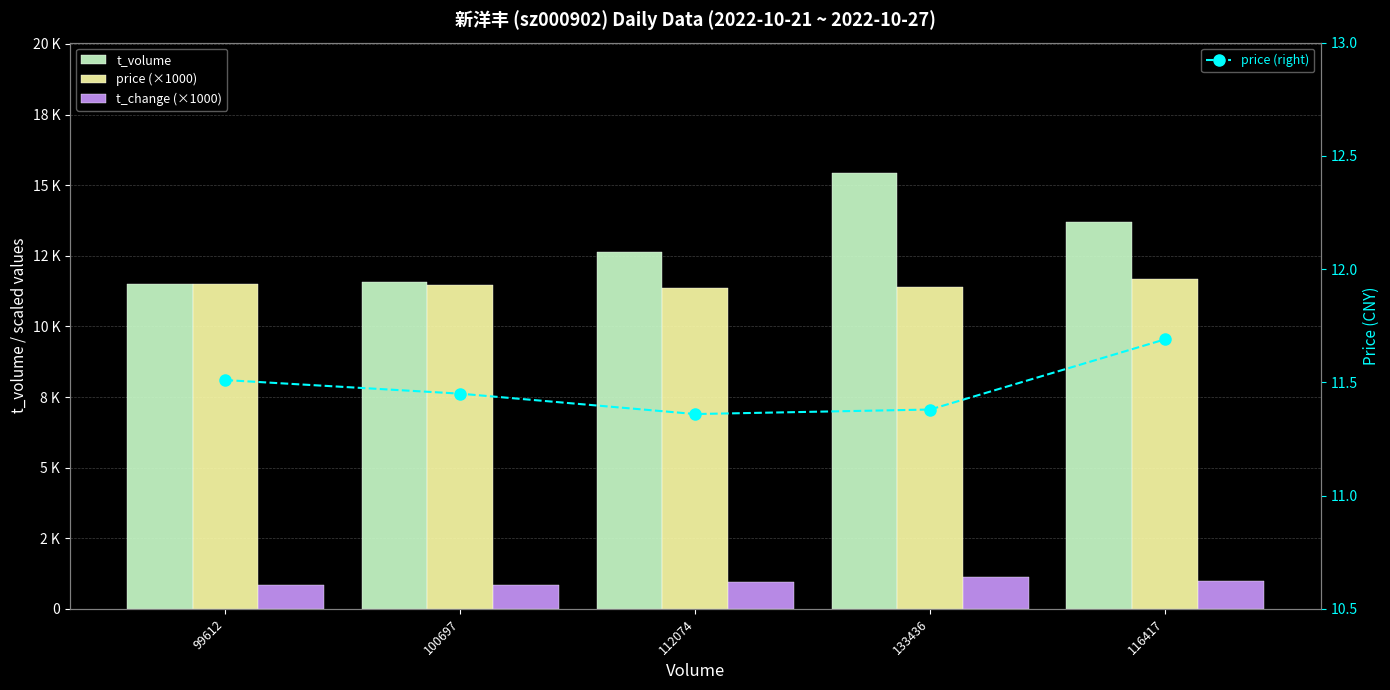

At 112074, list the series in order from largest to smallest.

t_volume, price (×1000), t_change (×1000), price (right)